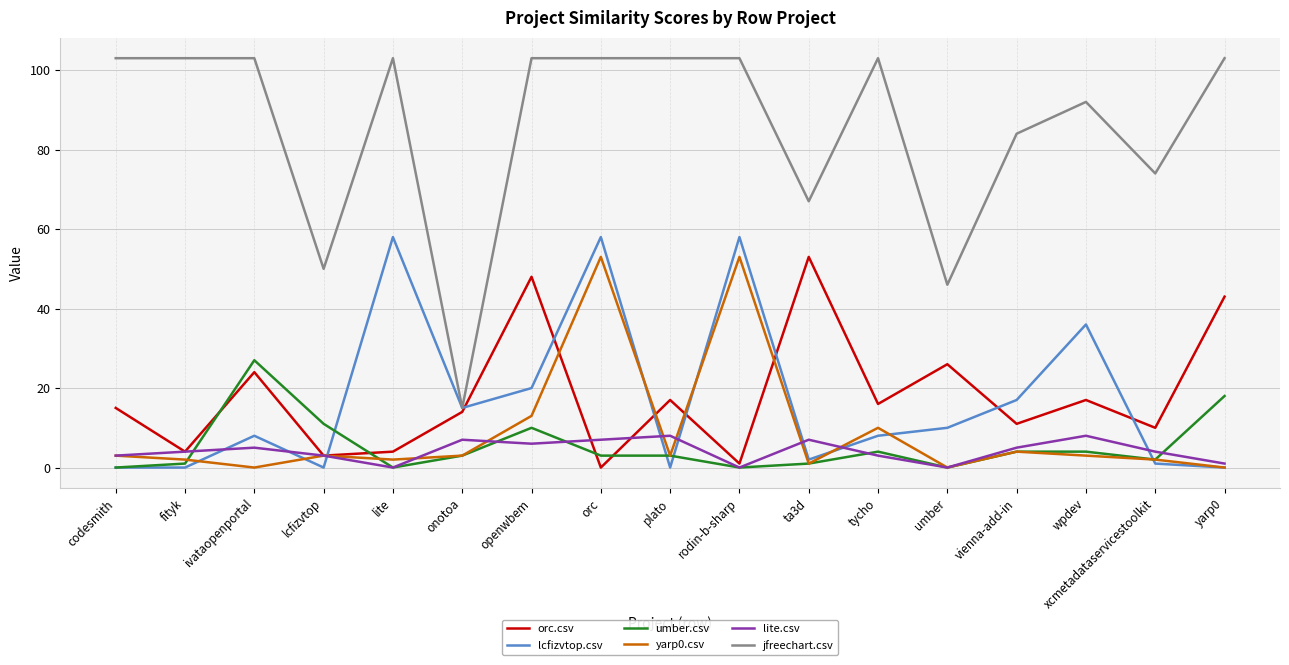

Which series has the widest spread of values?

jfreechart.csv